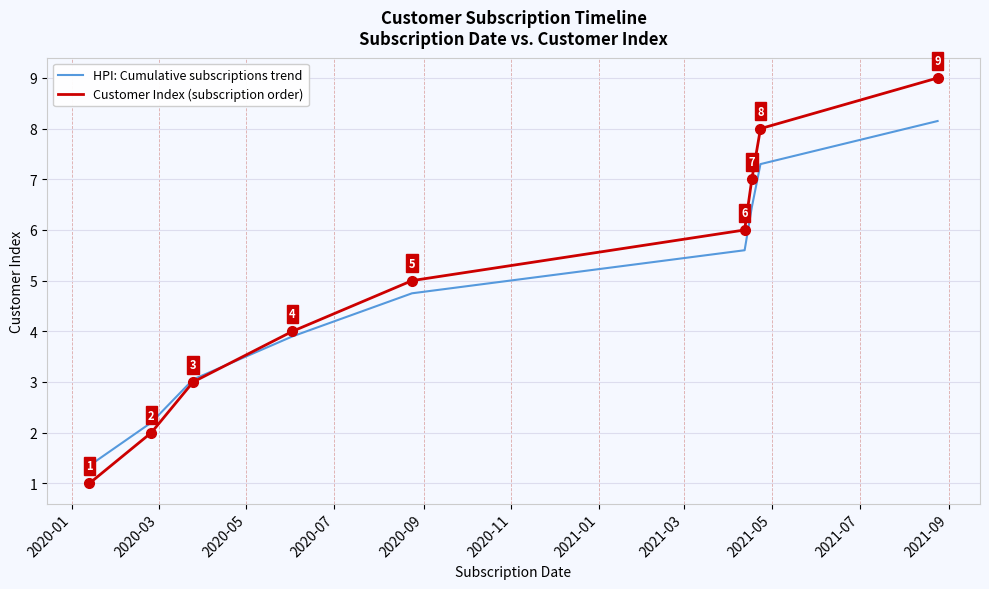

Which series has the widest spread of values?

Customer Index (subscription order)